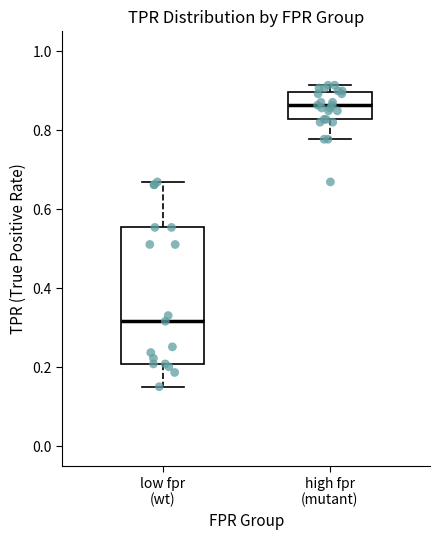

Which box's median line is the lowest?

low fpr (wt)